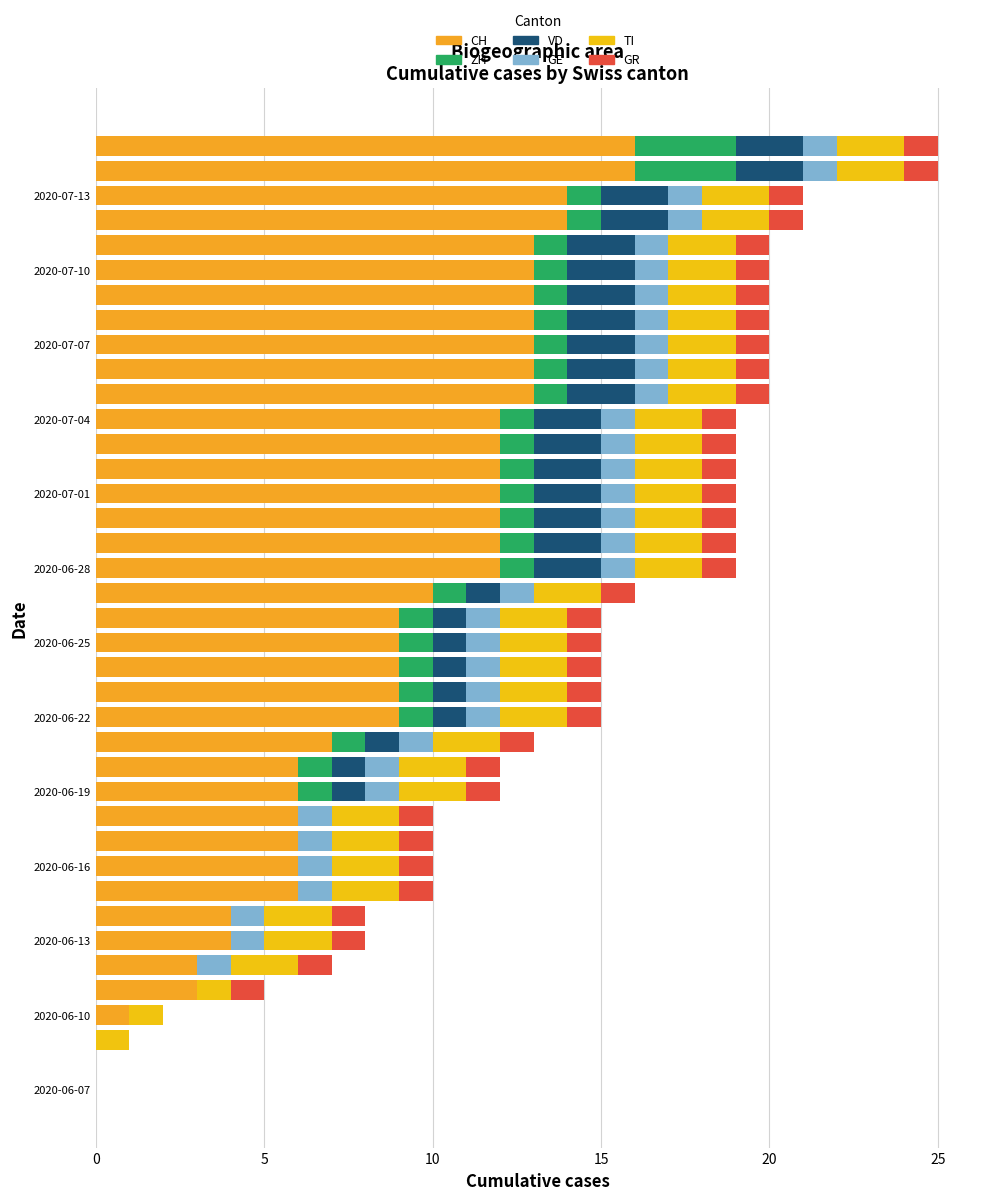

Rank the series by their maximum value, from lowest to highest.

GE, GR, VD, TI, ZH, CH